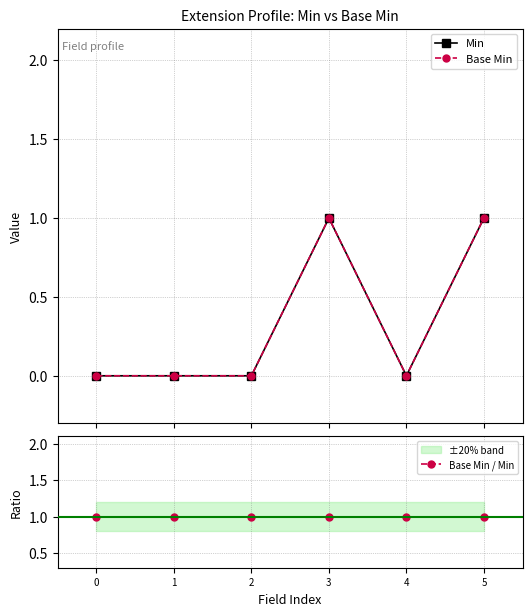

True or false: Min and Base Min / Min cross at least once.

False